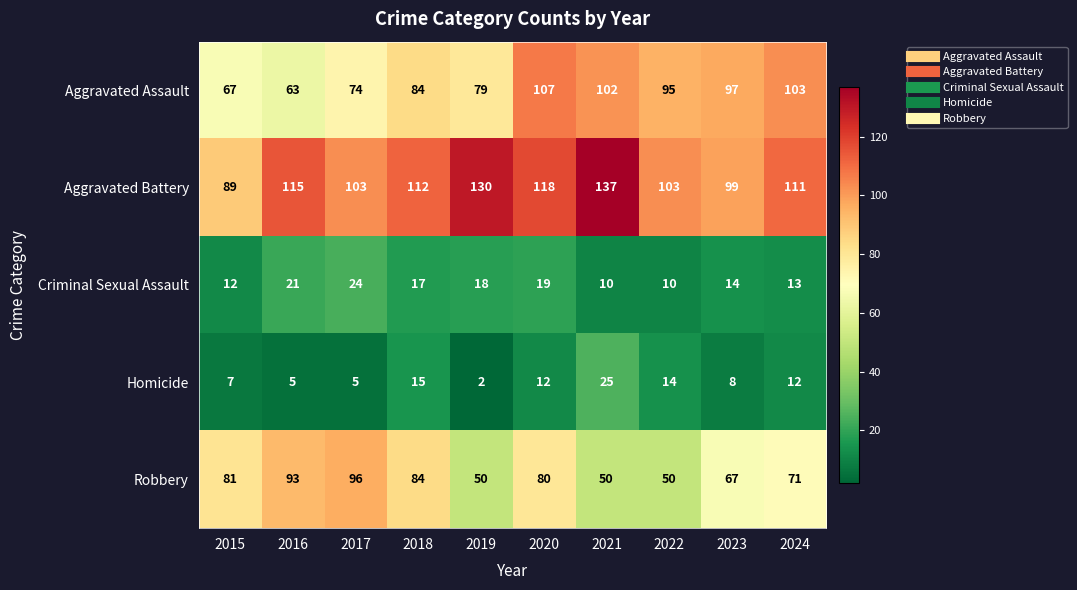

Between 2016 and 2023, which series saw the biggest shift?

Aggravated Assault